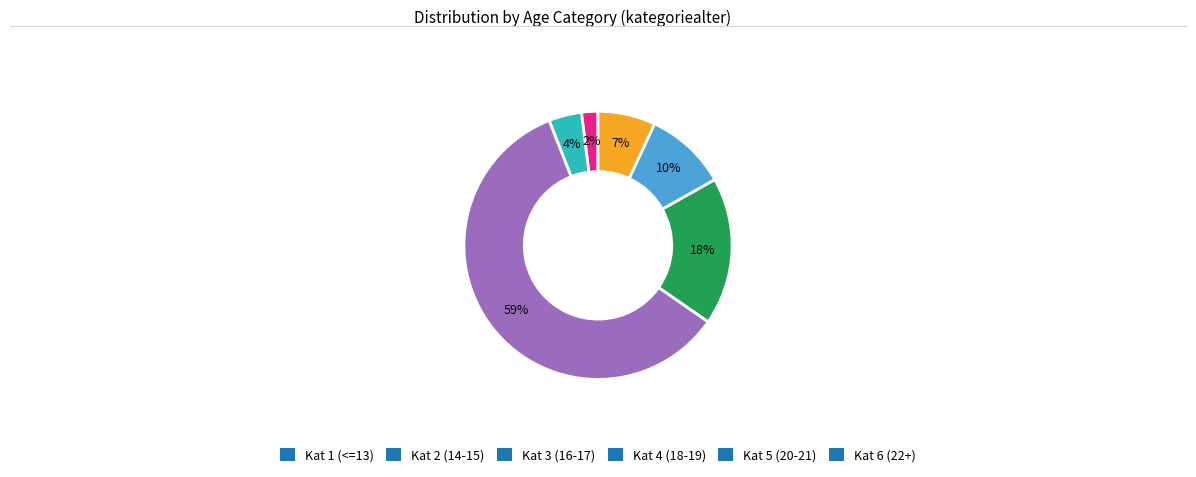

Is the sum of Kat 2 (14-15) and Kat 1 (<=13) greater than half?

No